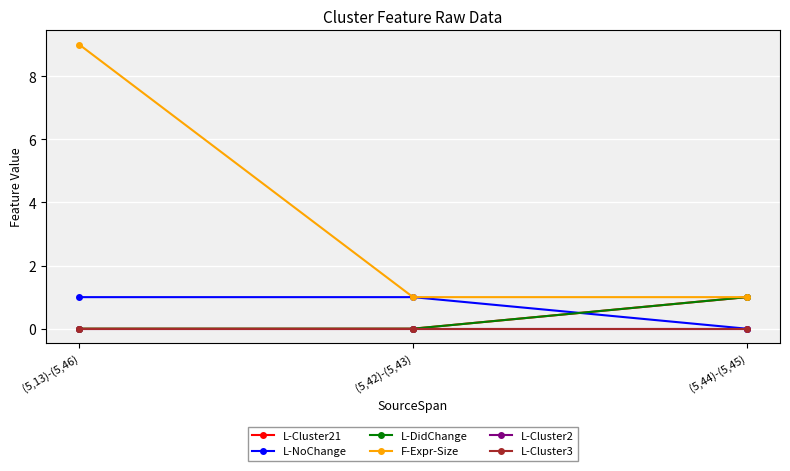

What is the label of the 1st point from the left?

(5,13)-(5,46)